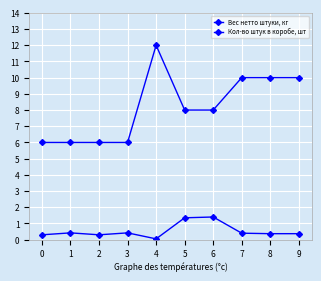

Count the number of data series in this chart.

2